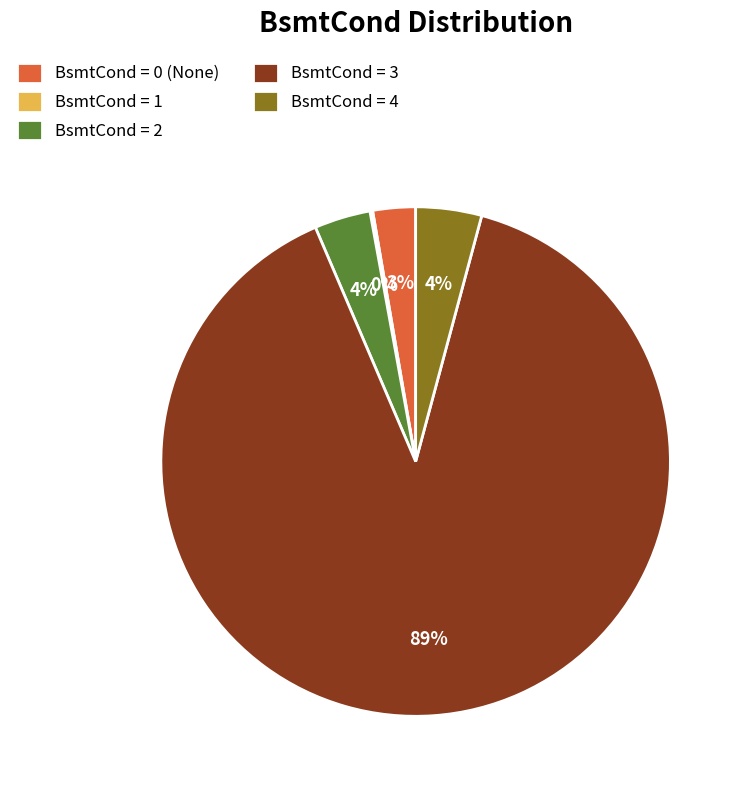

Does any single category account for the majority?

Yes